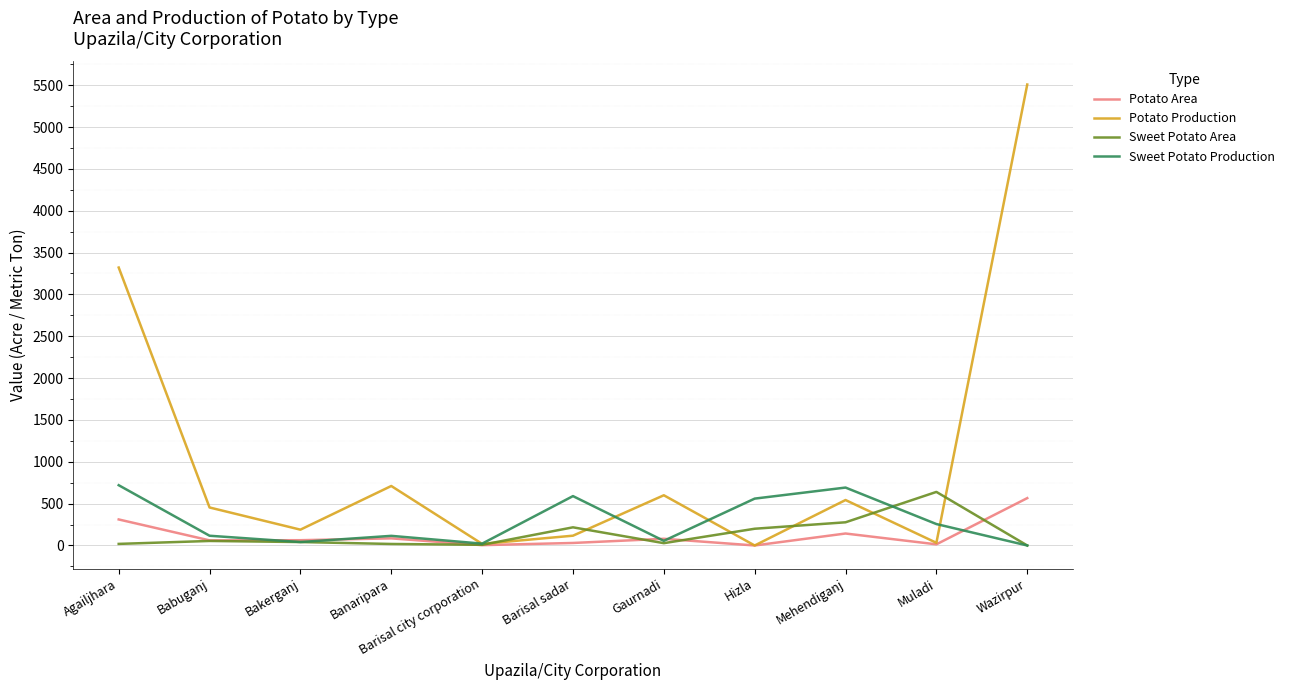

True or false: Potato Production has a value of 123.1 at Babuganj.

False